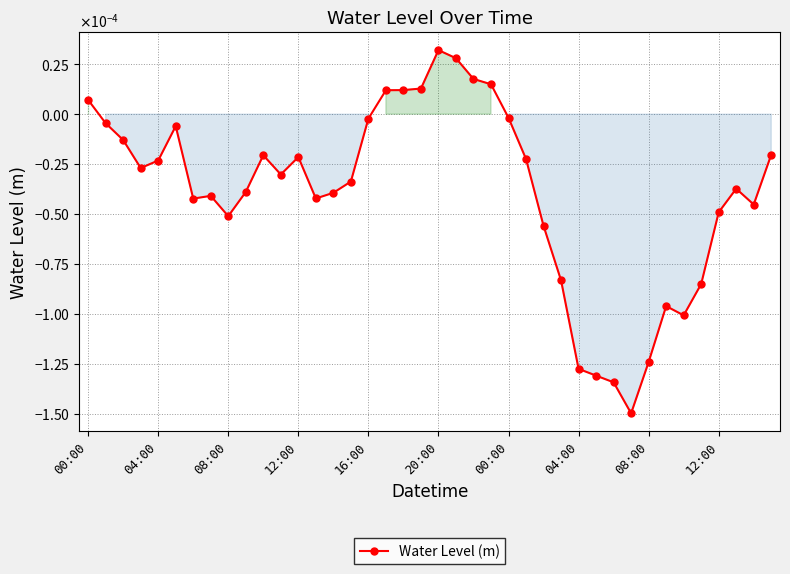

Rank the categories by value from highest to lowest.

20, 21, 22, 23, 19, 18, 17, 00:00, 24, 16, 04:00, 20:00, 08:00, 39, 10, 12, 25, 16:00, 12:00, 11, 15, 37, 12:00, 14, 04:00, 13, 00:00, 38, 36, 08:00, 26, 27, 35, 33, 34, 32, 28, 29, 30, 31